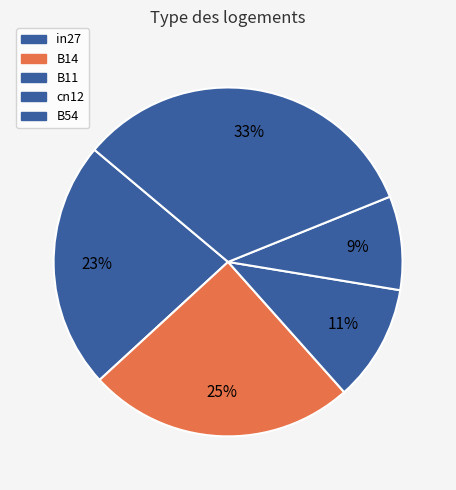

To the nearest percent, what percentage of the pie is in27?

23%